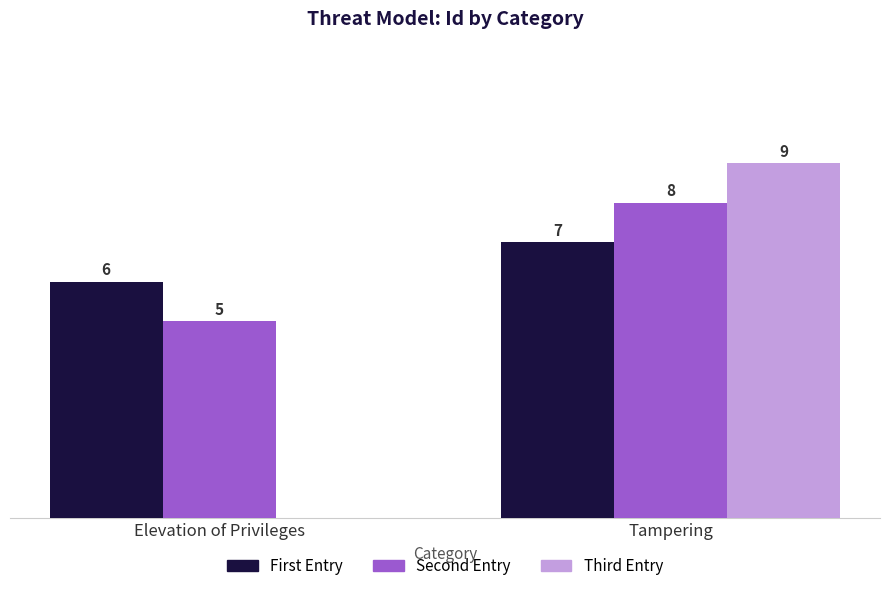

Where is Third Entry nearest to the value 4?

Elevation of Privileges